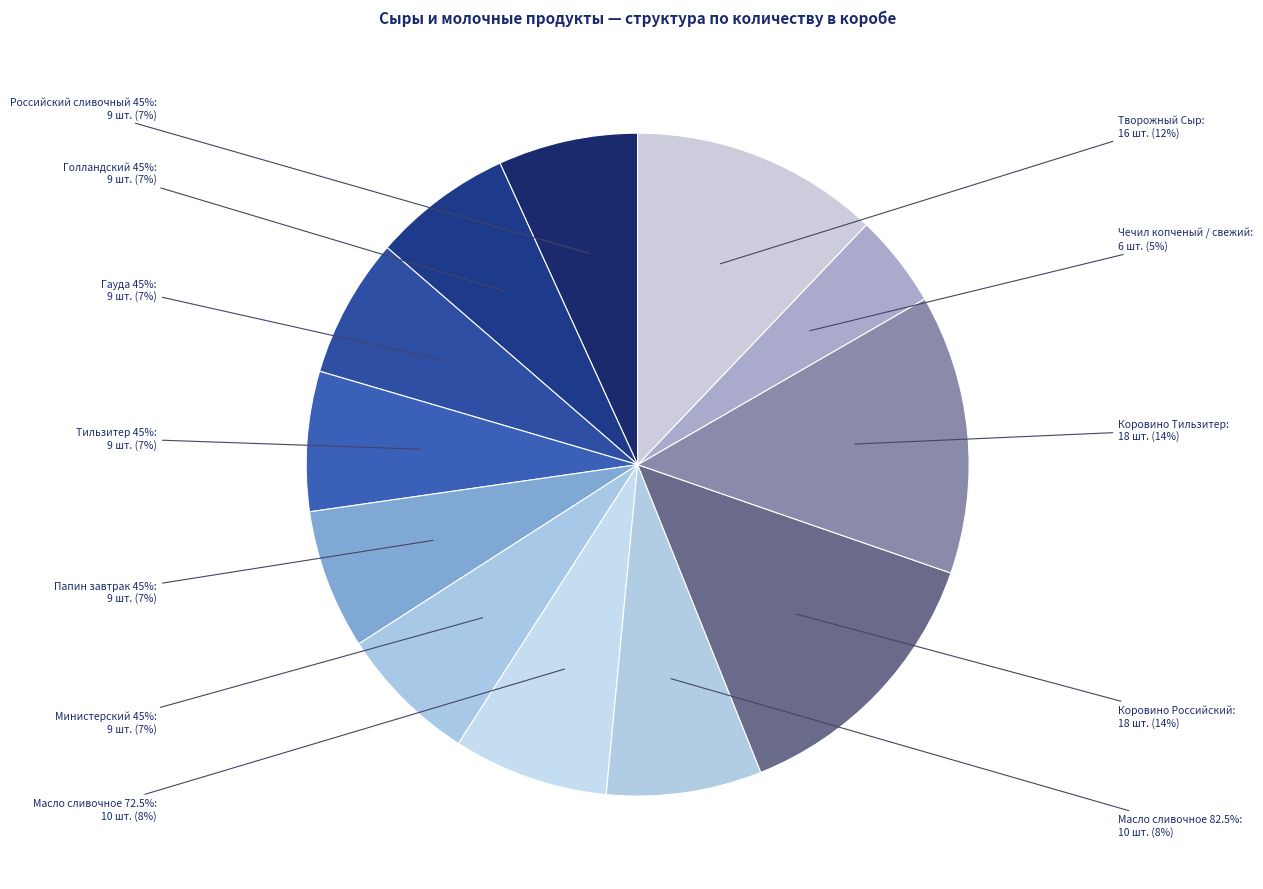

Rank the categories by value from highest to lowest.

Коровино Российский, Коровино Тильзитер, Творожный Сыр, Масло сливочное 72.5%, Масло сливочное 82.5%, Российский сливочный 45%, Голландский 45%, Гауда 45%, Тильзитер 45%, Папин завтрак 45%, Министерский 45%, Чечил копченый / свежий